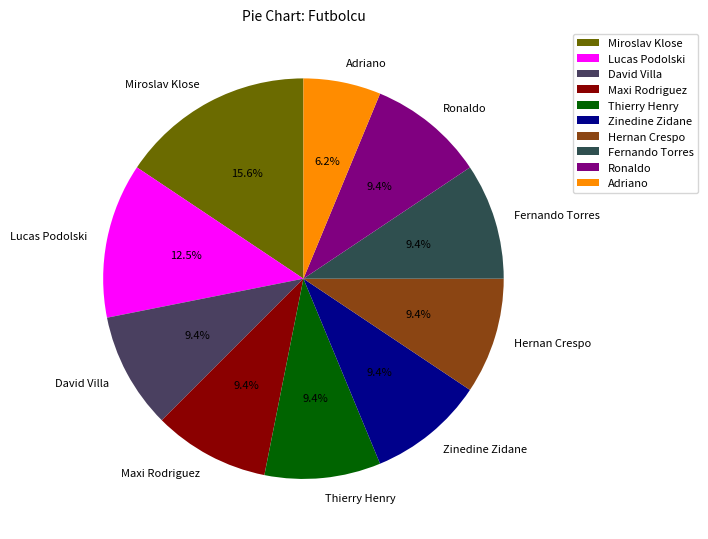

What portion of the pie excludes Zinedine Zidane?

90.6%